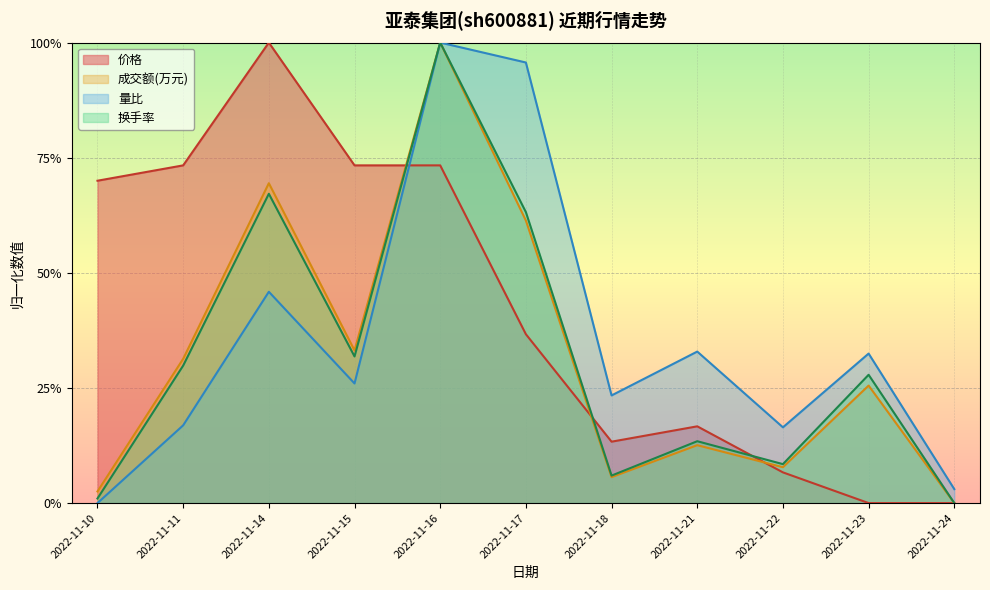

Where is 量比 nearest to the value 0?

2022-11-10